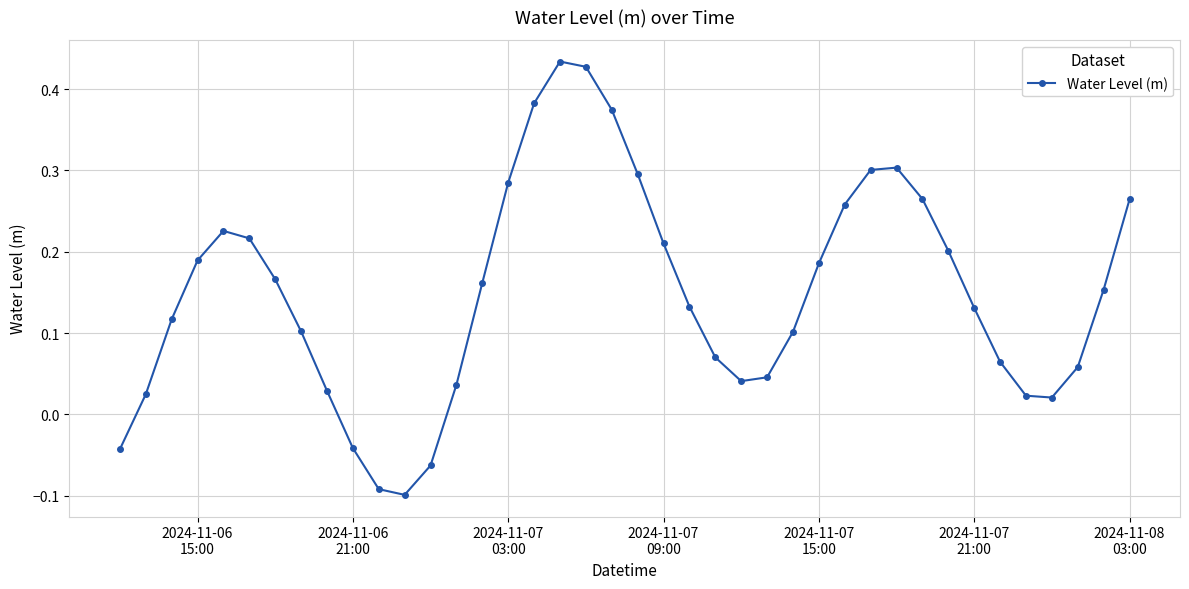

What is the sum of all values?

6.0